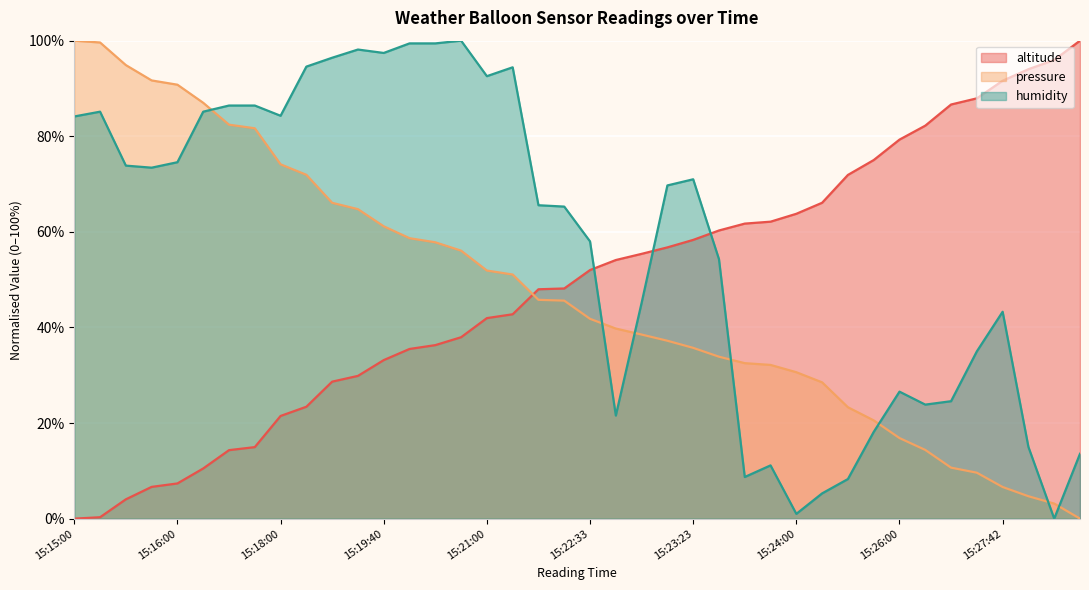

Is it true that humidity equals 100.2 at 15:16:00?

False